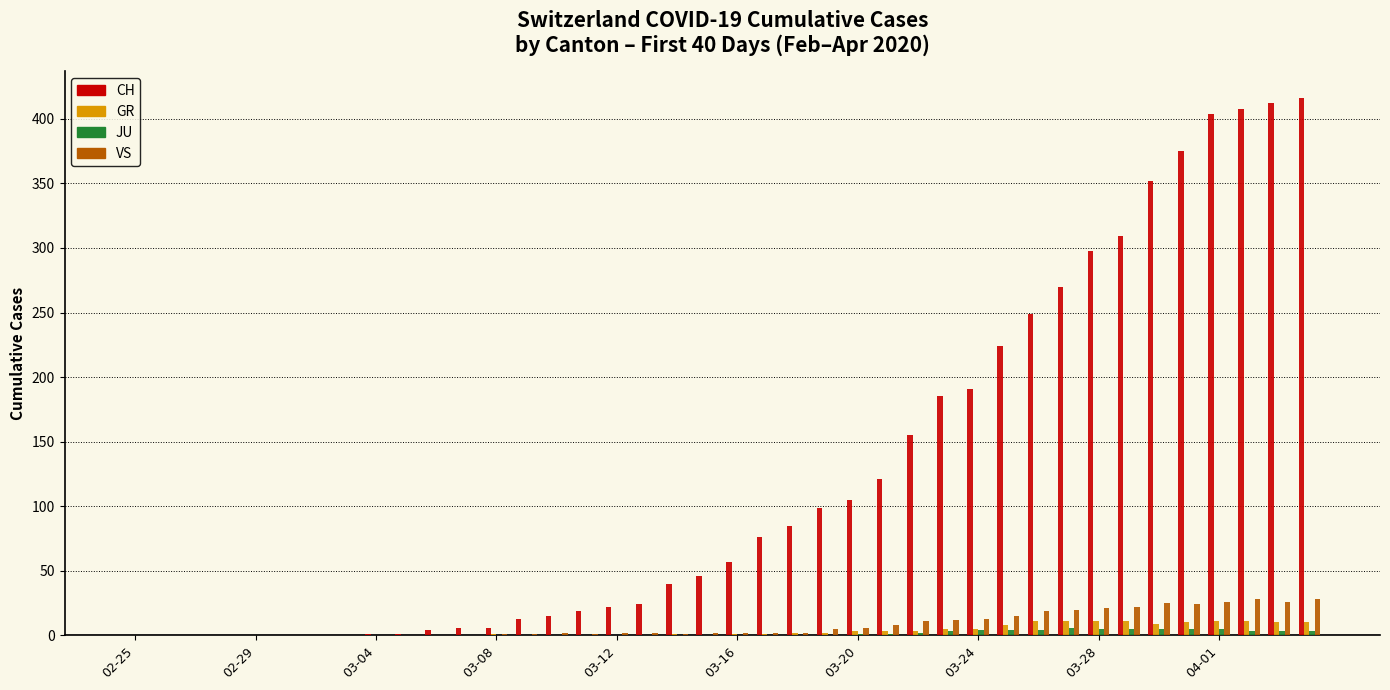

What is the highest value of the VS series?

28